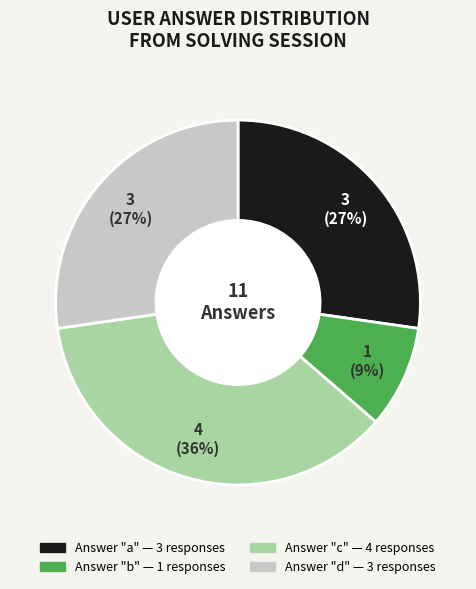

Is there a majority slice in this chart?

No